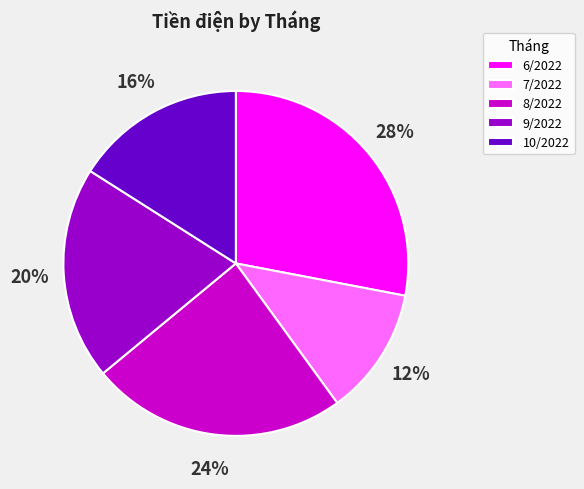

Combined, do 8/2022 and 7/2022 account for over 50%?

No